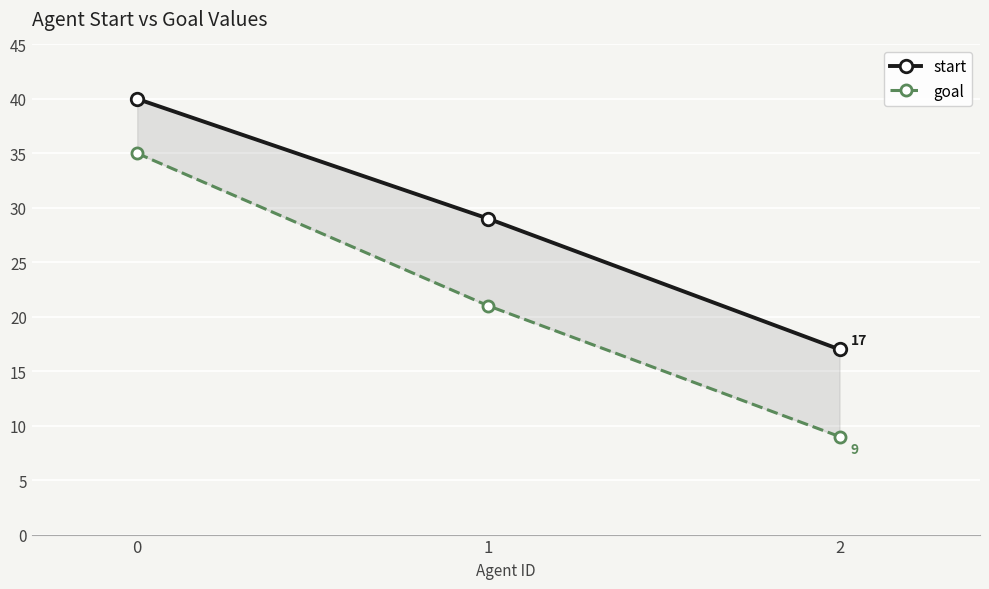

What is the smallest value displayed?

9